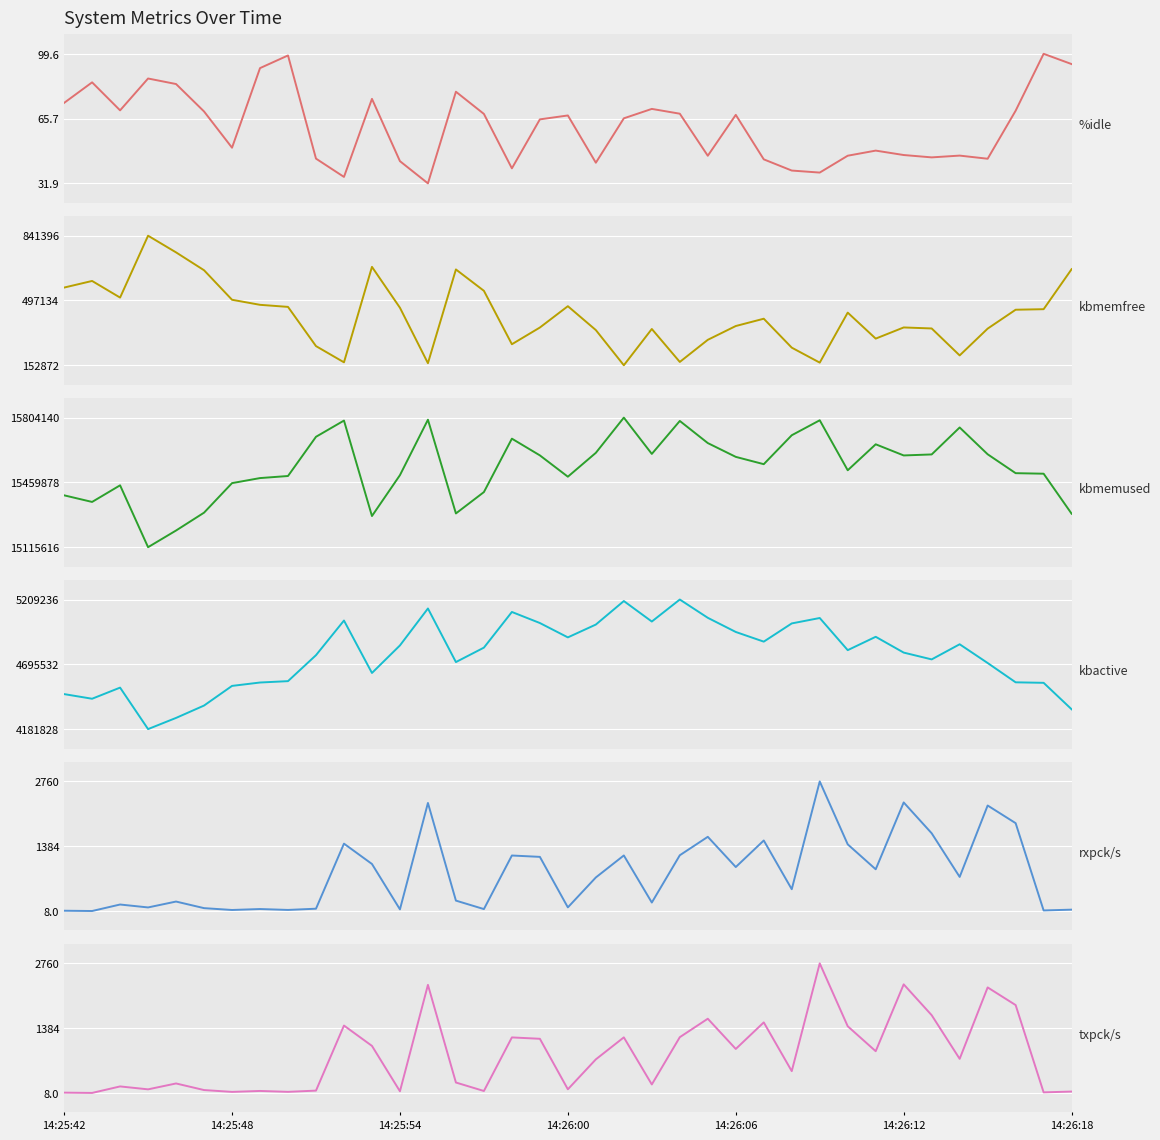

True or false: kbmemused and kbmemfree intersect in this chart.

False